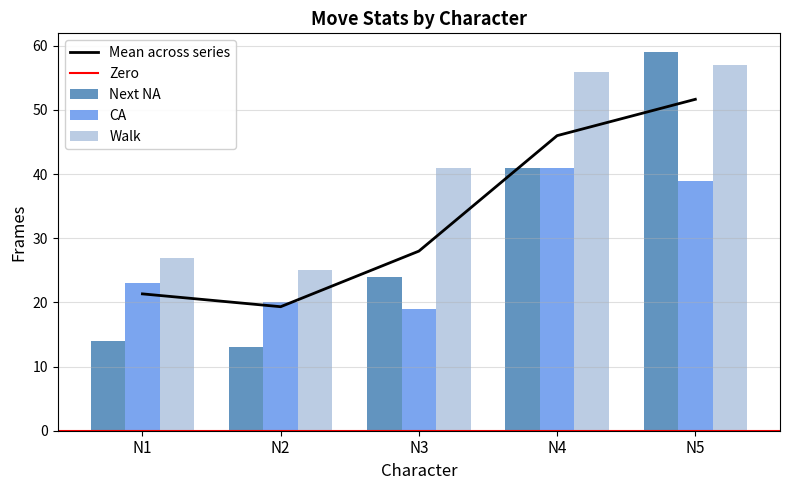

What is the value of the CA bar at the 3rd from the left?

19